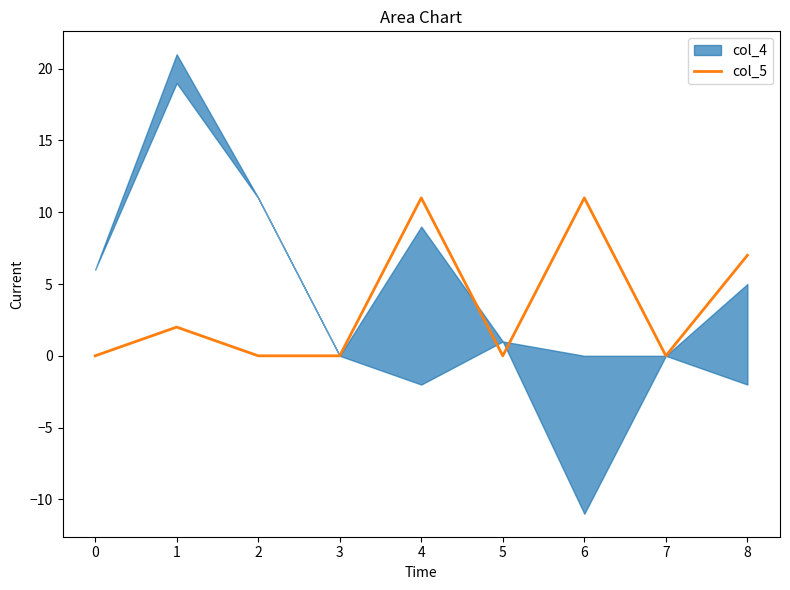

Is it true that col_5 equals 5 at 8?

False